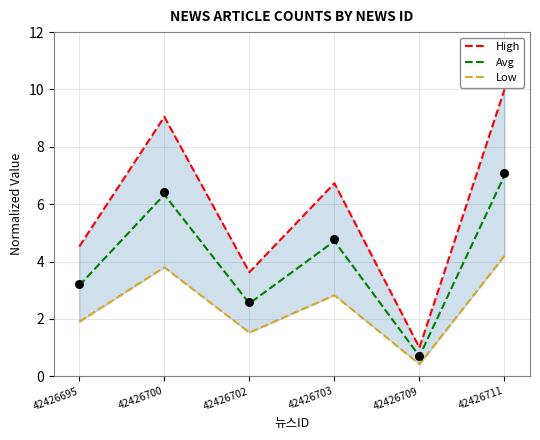

What are all the series names shown in the legend?

High, Avg, Low